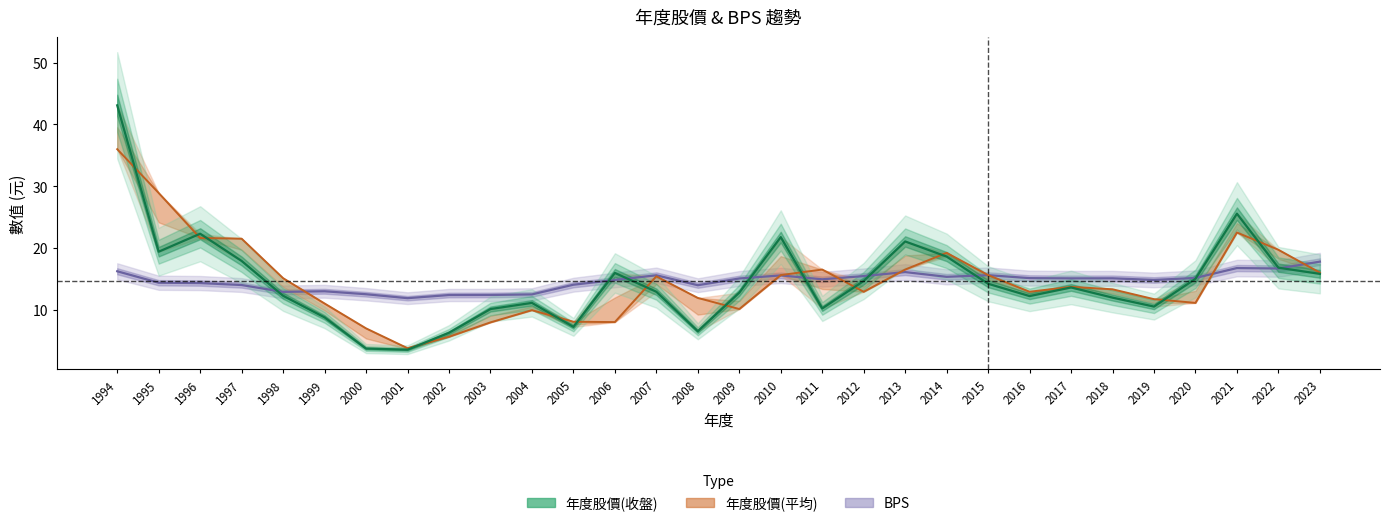

What is the value of the BPS point at the 26th from the left?

14.8